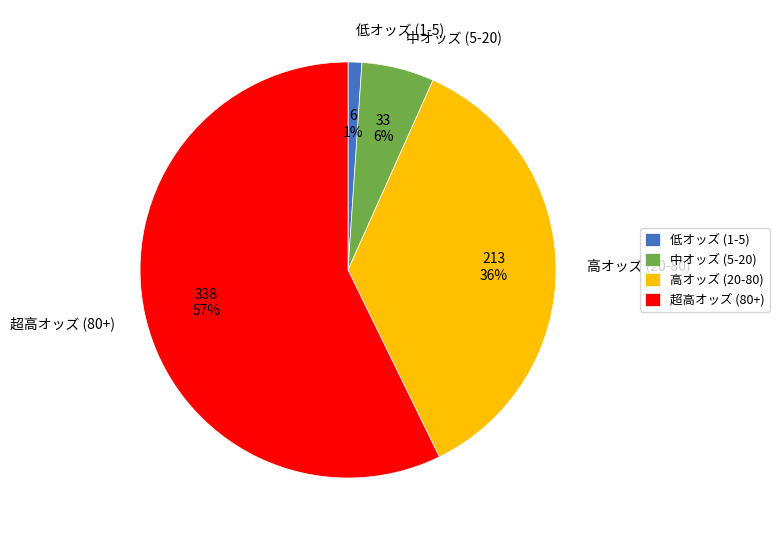

What is the largest slice in the pie chart?

超高オッズ (80+)